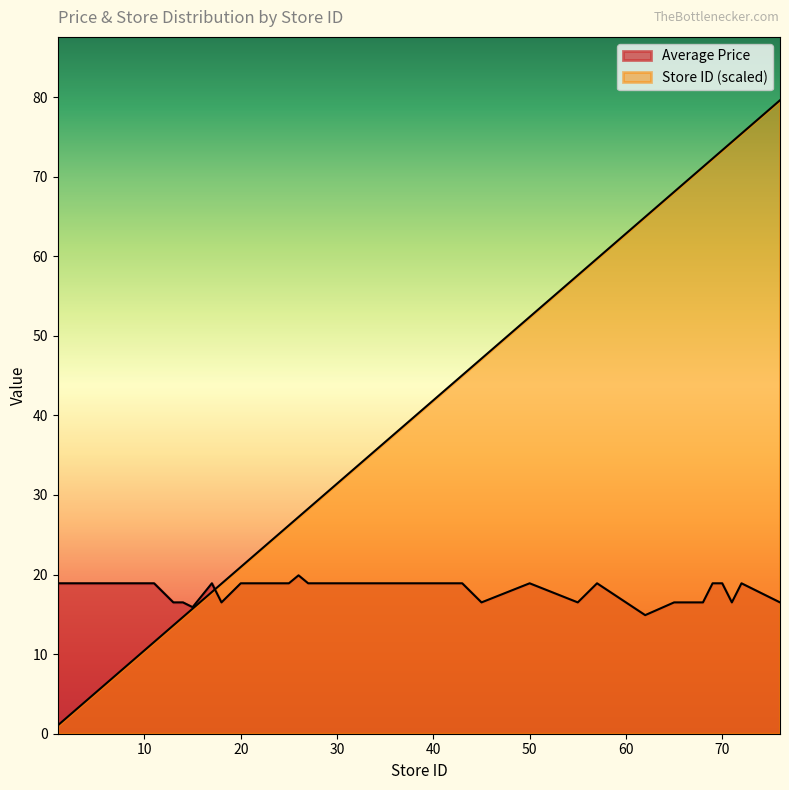

Reading left to right, what are all the values shown in this chart?

Average Price: 18.9	18.9	18.9	18.9	18.9	18.9	18.9	16.5	16.5	15.9	18.9	16.5	18.9	18.9	18.9	18.9	18.9	19.9	18.9	18.9	18.9	18.9	18.9	18.9	18.9	18.9	18.9	18.9	16.5	18.9	16.5	18.9	14.9	16.5	16.5	18.9	18.9	16.5	18.9	16.5
Store ID: 1.0	2.1	3.1	5.2	7.3	9.4	11.5	13.6	14.7	15.7	17.8	18.9	20.9	23.0	24.1	25.1	26.2	27.2	28.3	29.3	30.4	33.5	34.6	37.7	40.8	41.9	44.0	45.0	47.1	52.4	57.6	59.7	64.9	68.1	71.2	72.3	73.3	74.4	75.4	79.6